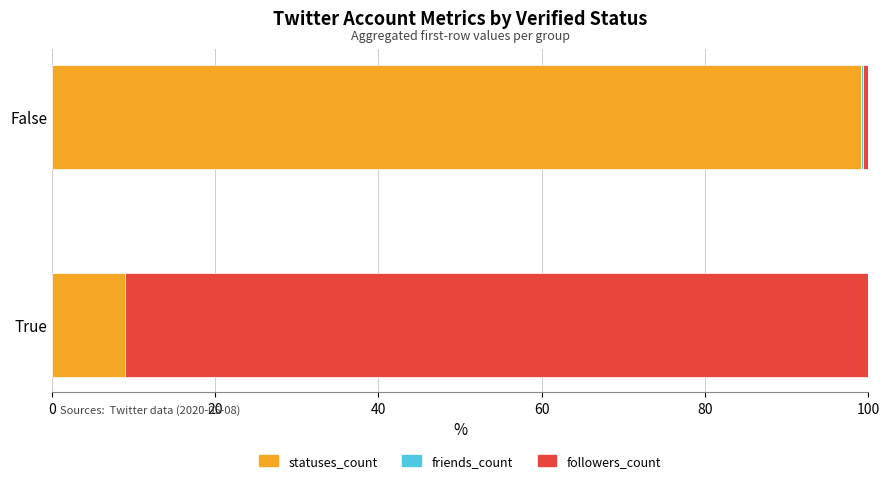

Is it true that statuses_count equals 8.9 at True?

True